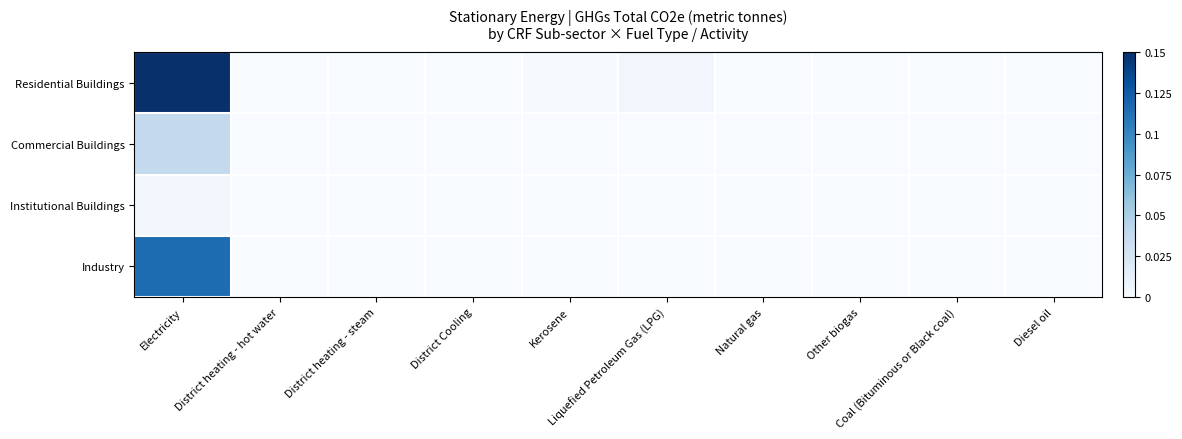

Which series has the largest range (max minus min)?

Residential Buildings